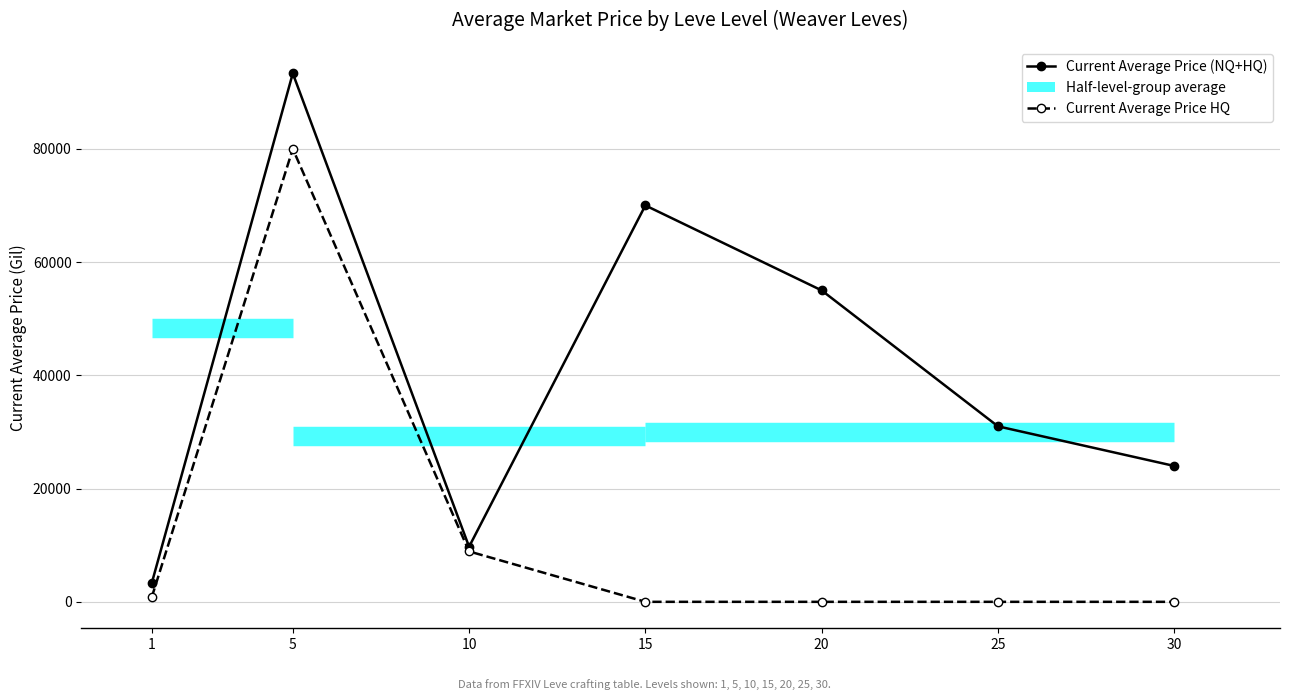

The value of Current Average Price HQ at 15 is 0.0. True or false?

True